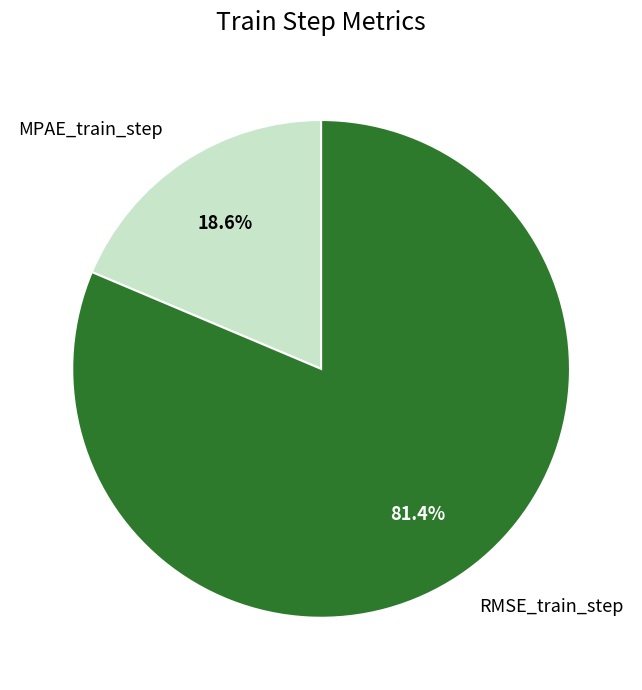

The MPAE_train_step slice represents 19% of the pie. True or false?

True